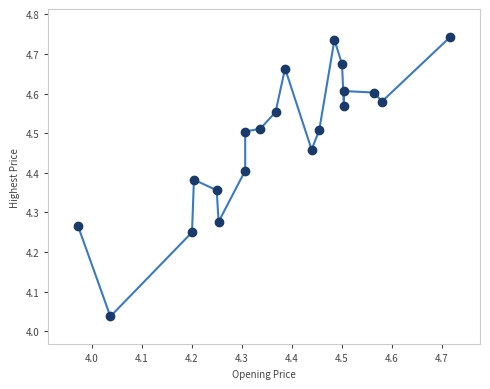

What is the range of X values (max minus min)?

0.7